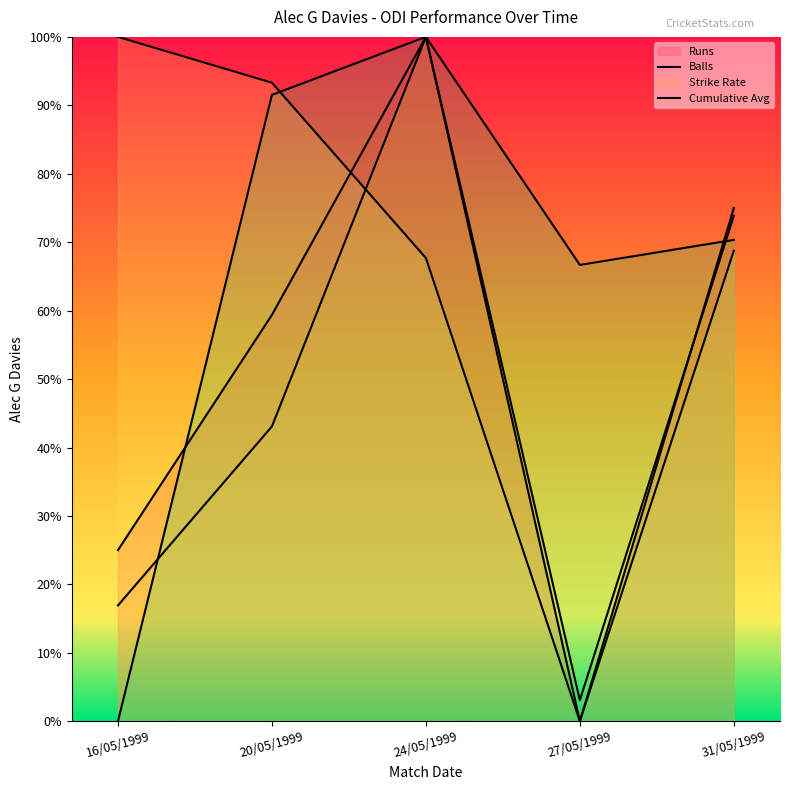

What is the average value of the Balls series?

47.4